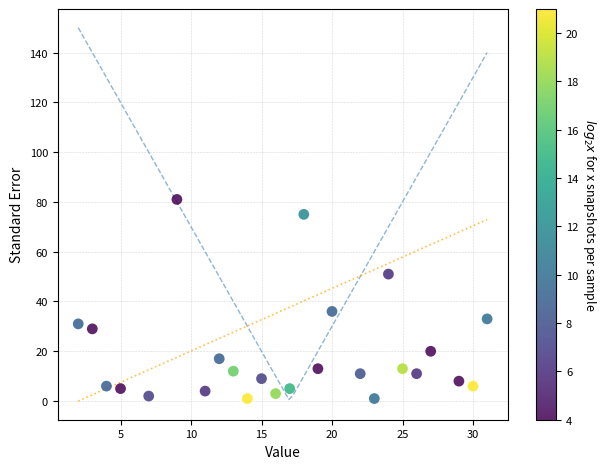

What Y value in the scatter plot is closest to 41?

36